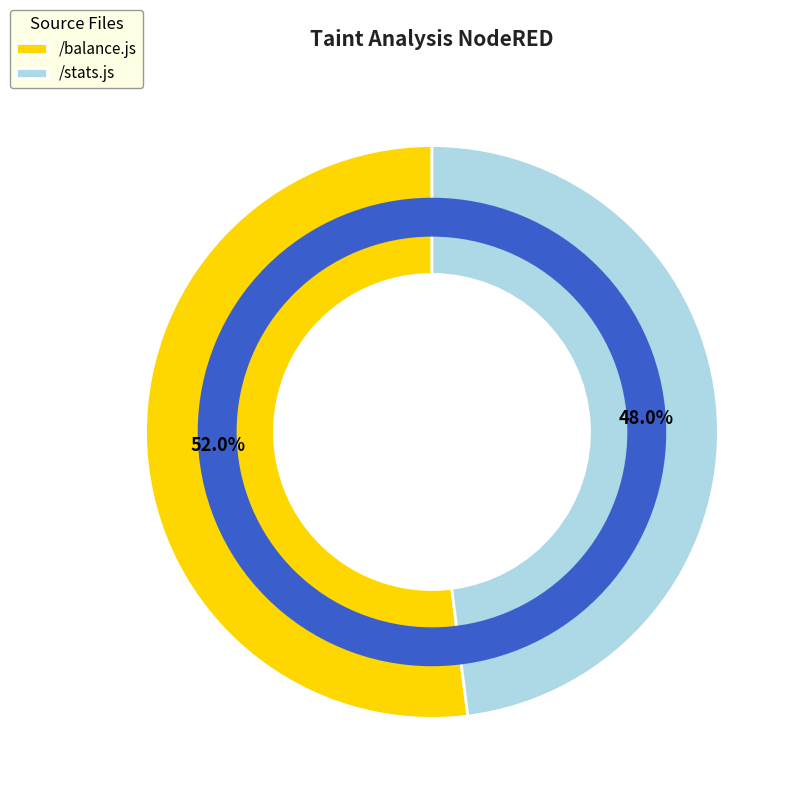

Rank the categories by value from lowest to highest.

/stats.js, /balance.js